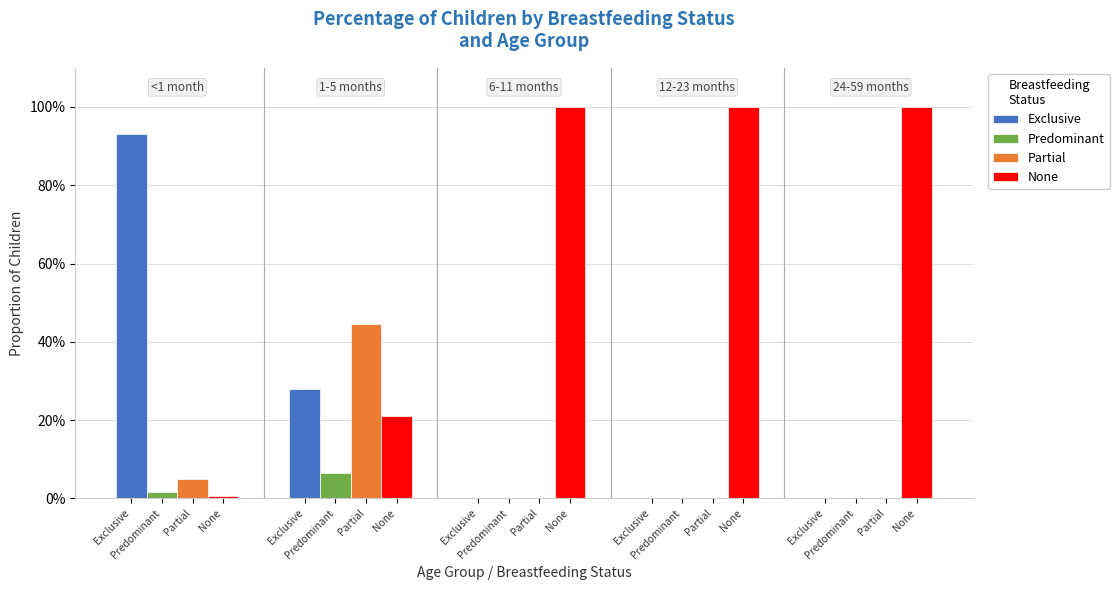

Which category has the lowest value in the Exclusive series?

6-11 months